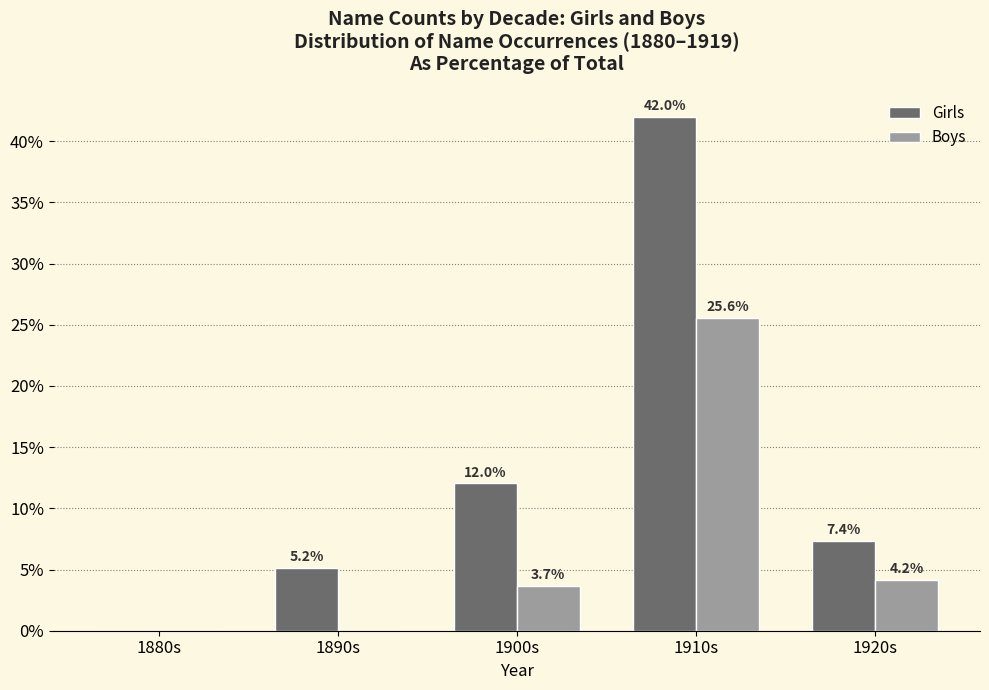

Reading left to right, list all the values displayed in this chart.

Girls: 1880s=0.0	1890s=5.2	1900s=12.0	1910s=42.0	1920s=7.4
Boys: 1880s=0.0	1890s=0.0	1900s=3.7	1910s=25.6	1920s=4.2